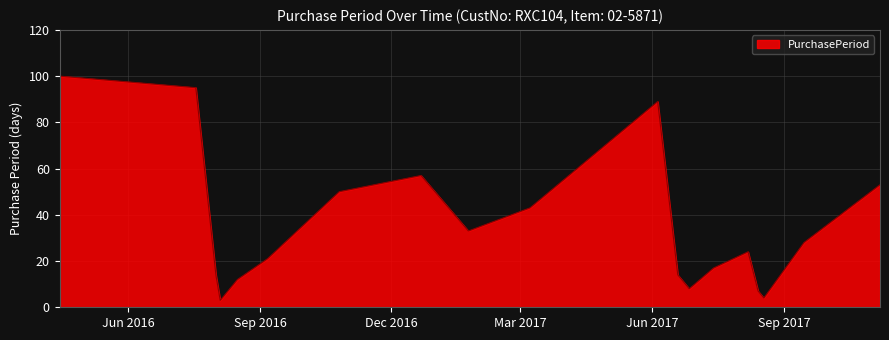

What is the minimum value shown in the chart?

3